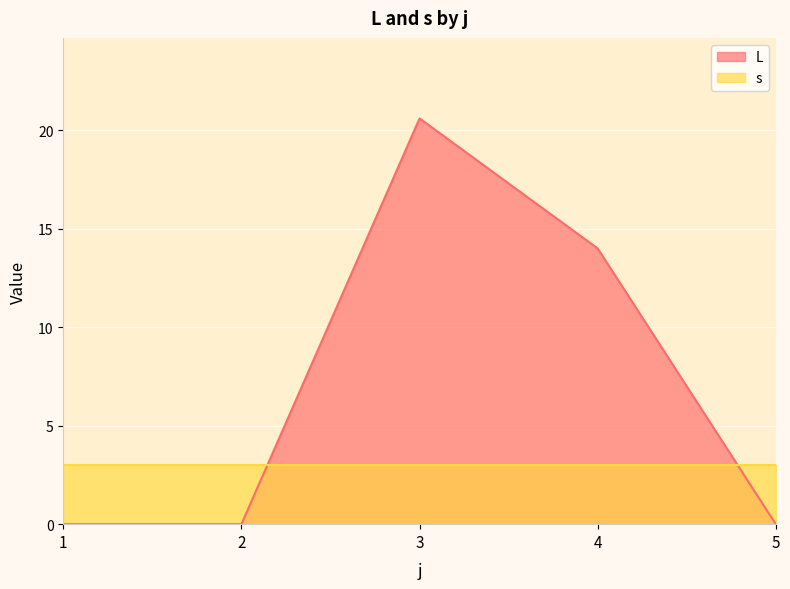

What is the value of the 3rd point from the left?

20.6